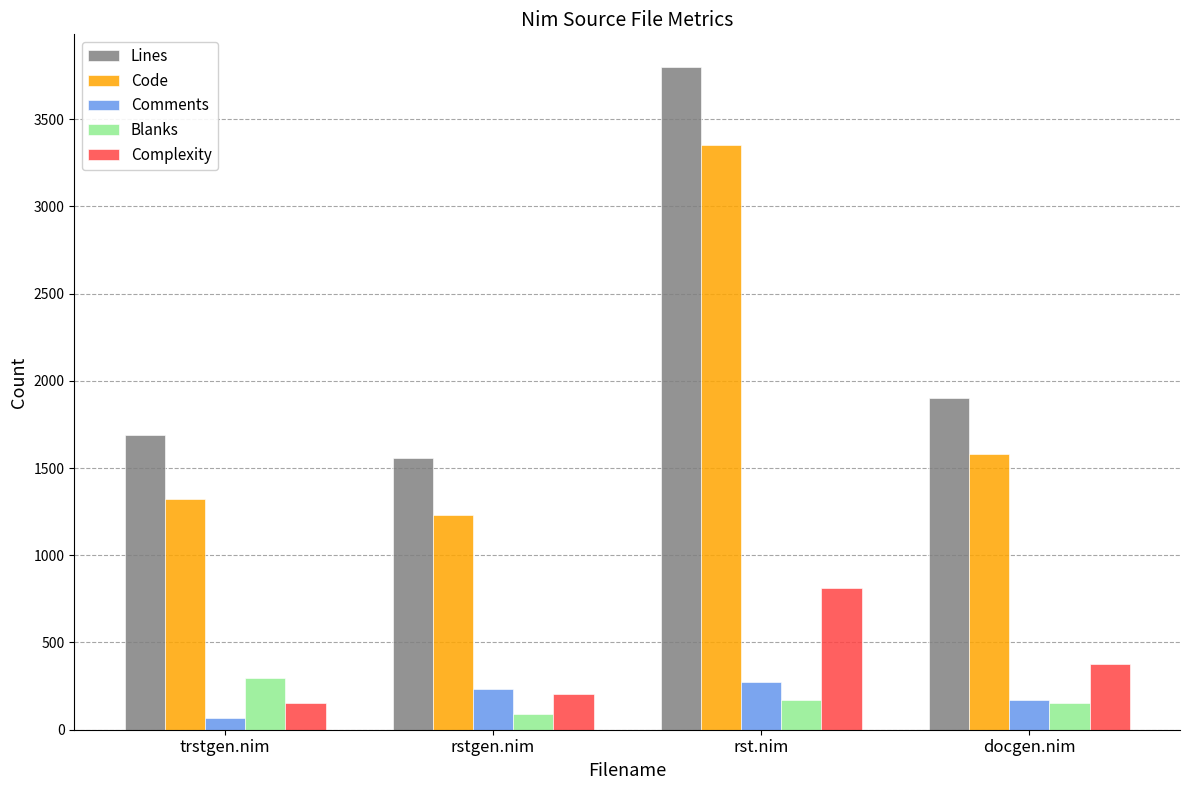

What is the maximum value shown in the chart?

3796